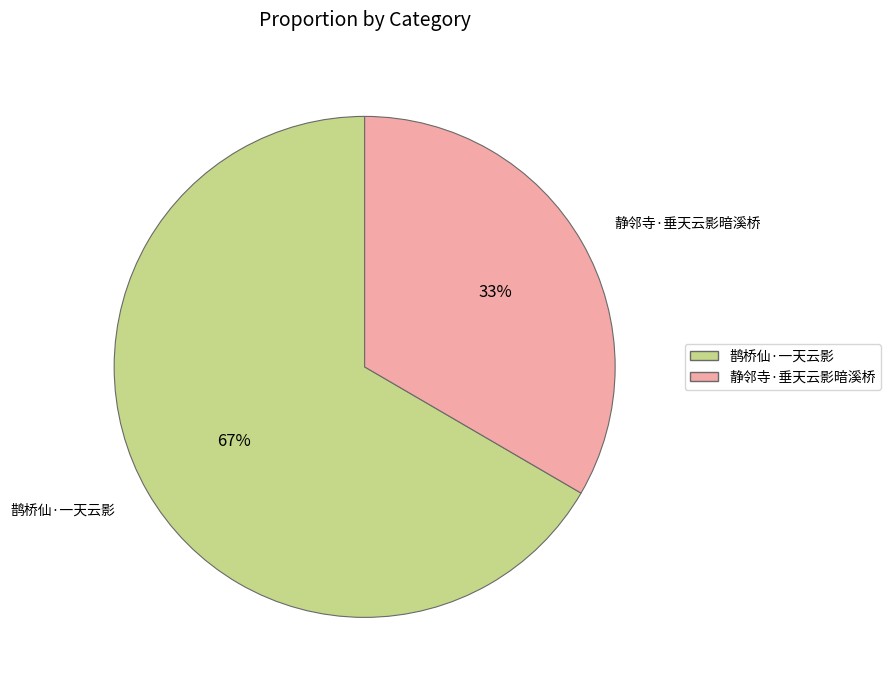

To the nearest percent, what is the combined percentage of 鹊桥仙·一天云影 and 静邻寺·垂天云影暗溪桥?

100%